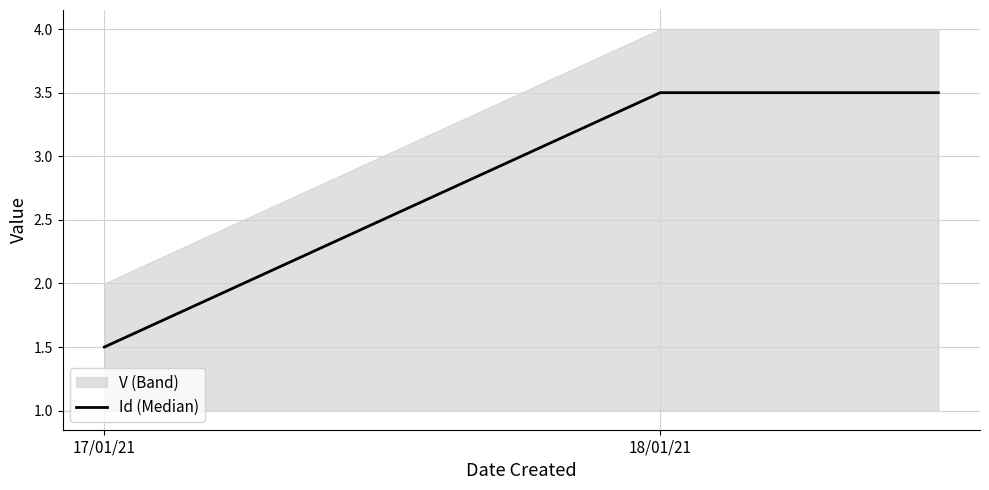

What is the difference between the values at 18/01/21 and 17/01/21?

2.0